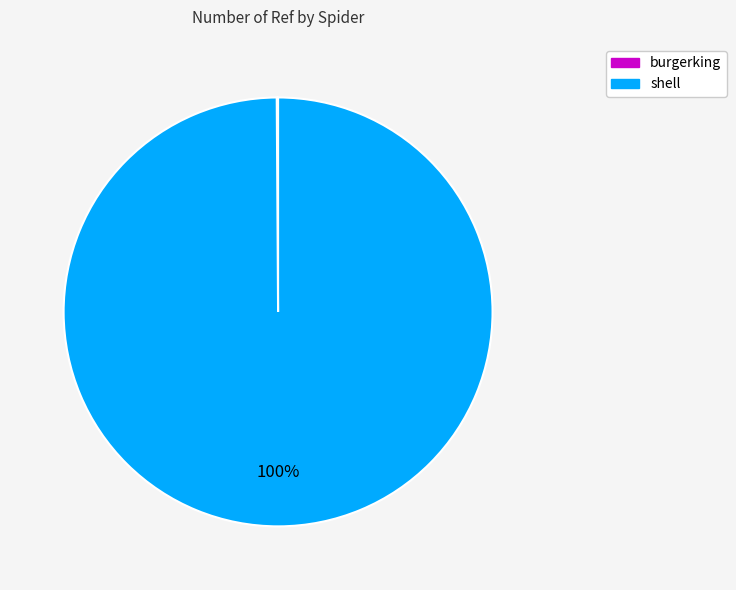

Which slice is the largest?

shell